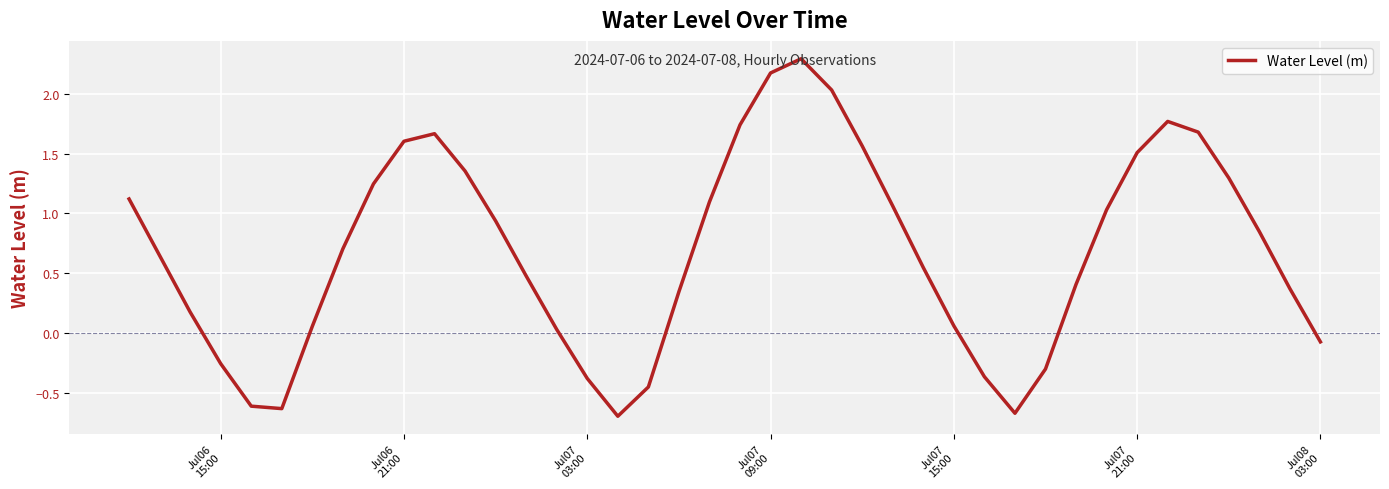

What is the difference between the maximum and minimum values?

3.0